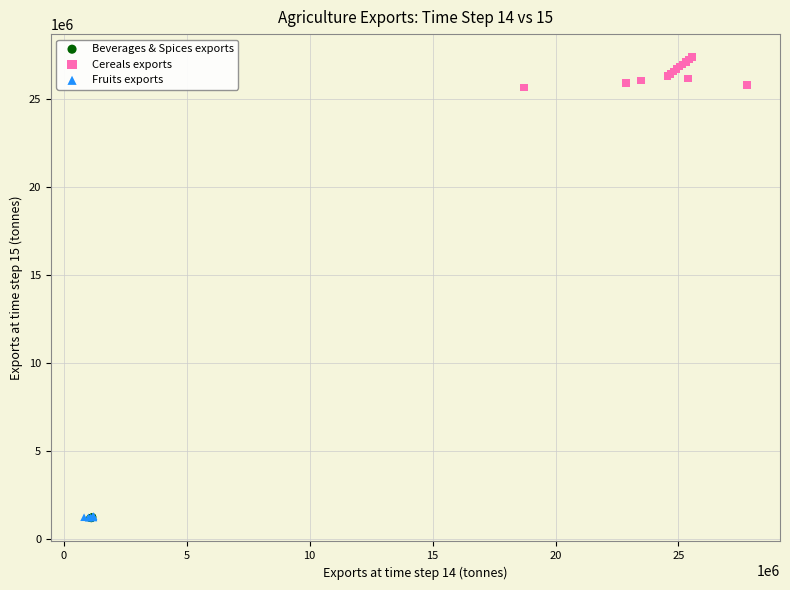

Which series contains the highest Y value?

Cereals exports